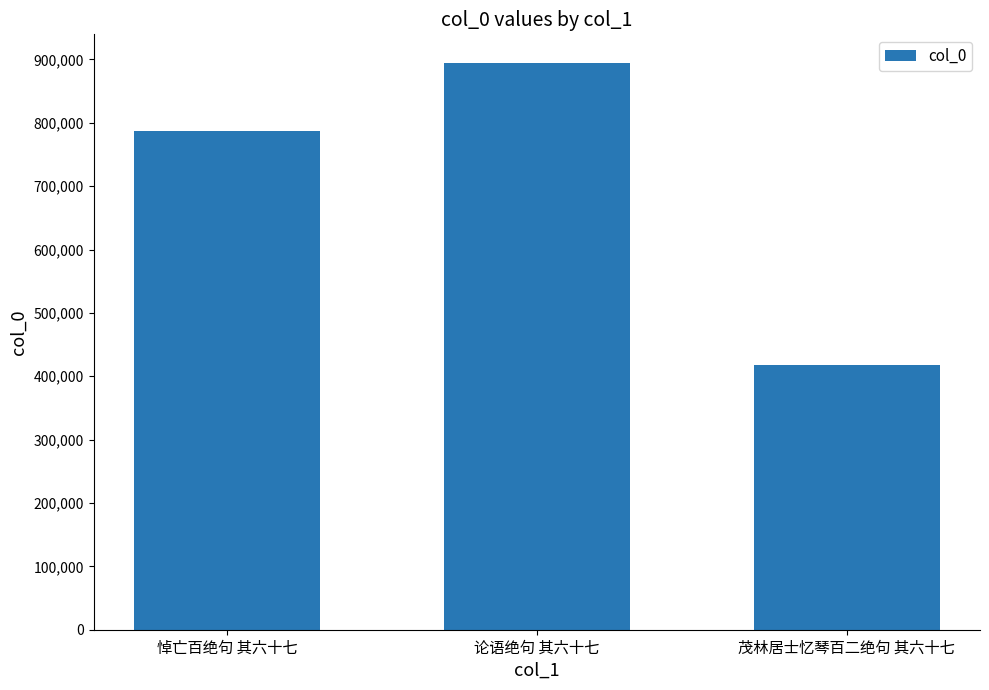

What is the value of the 3rd bar from the left?

418033